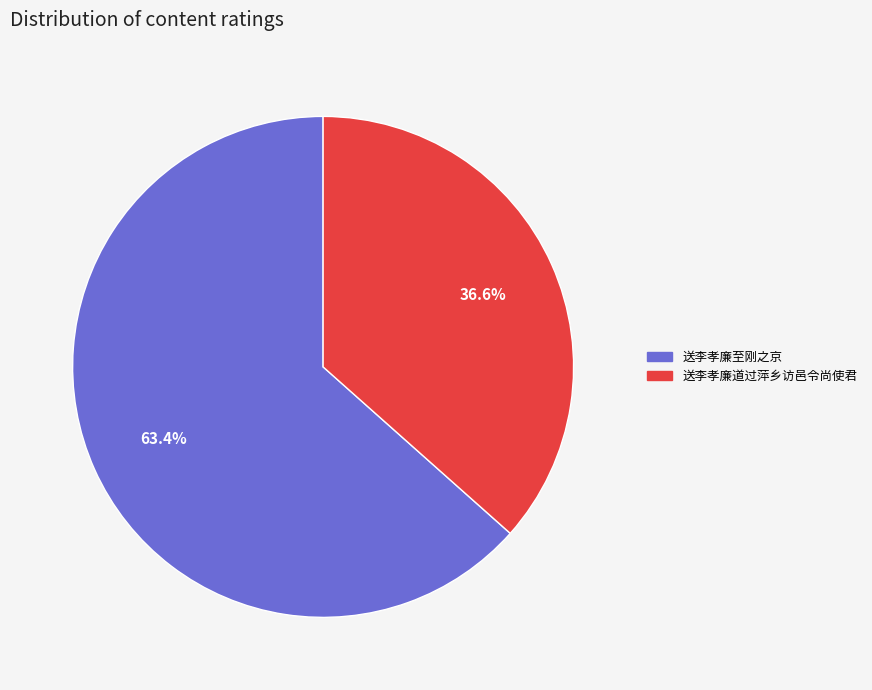

What percentage is the 送李孝廉至刚之京 slice, to the nearest percent?

63%